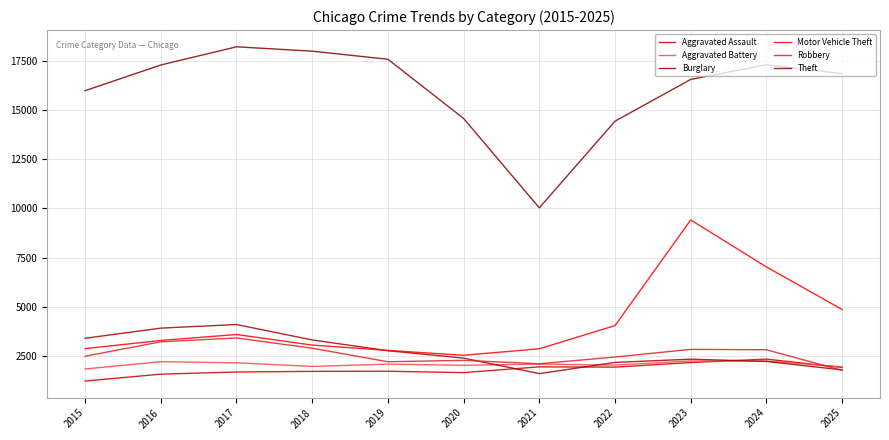

How many lines are shown in the chart?

6